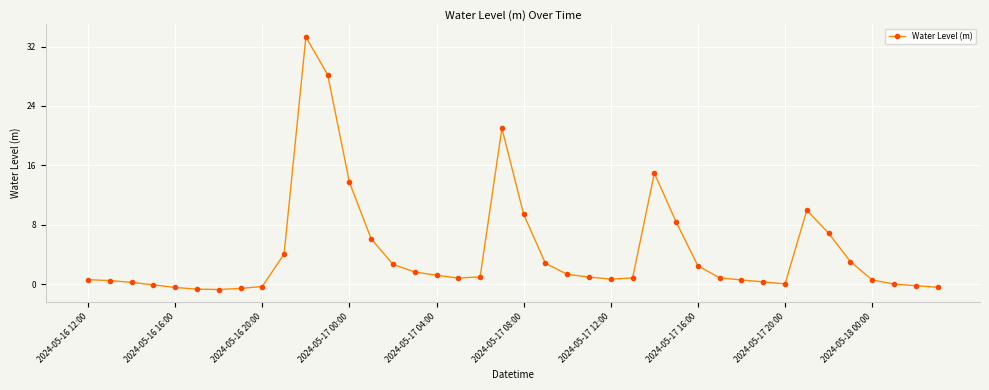

What is the difference between the maximum and second lowest values?

34.0